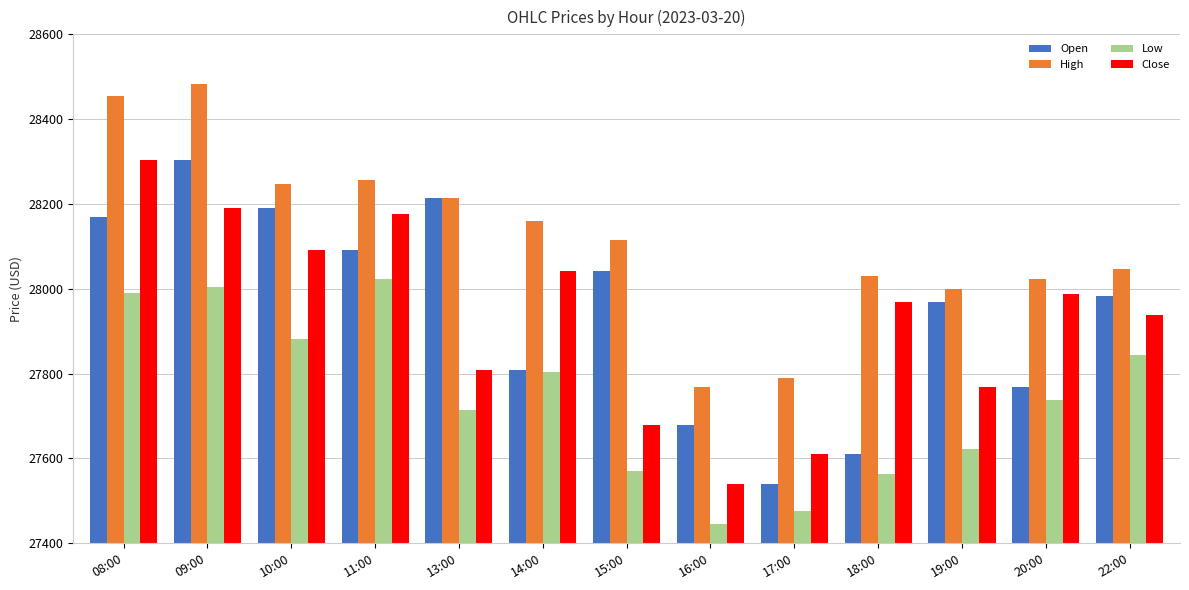

Which has a higher value, 11:00 or 20:00?

11:00